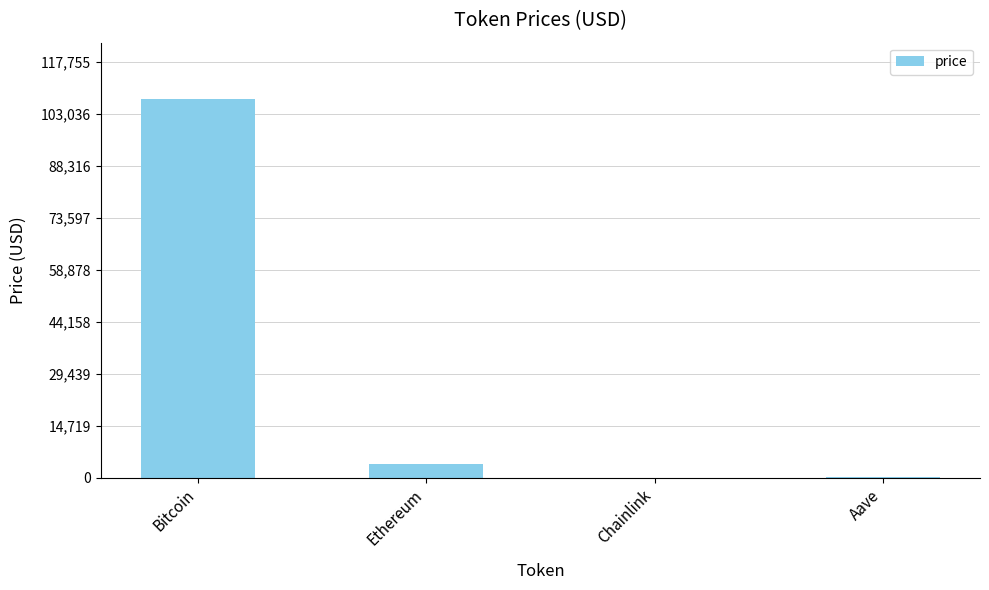

What value does the data have at Aave?

216.2